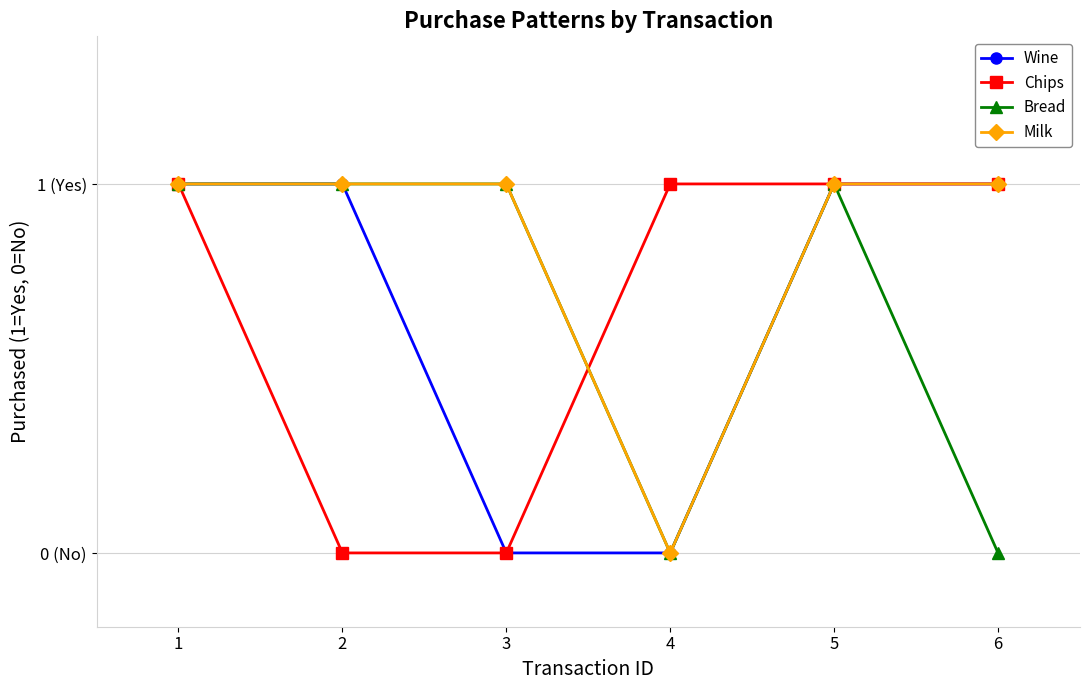

At which label does Chips reach its minimum?

2